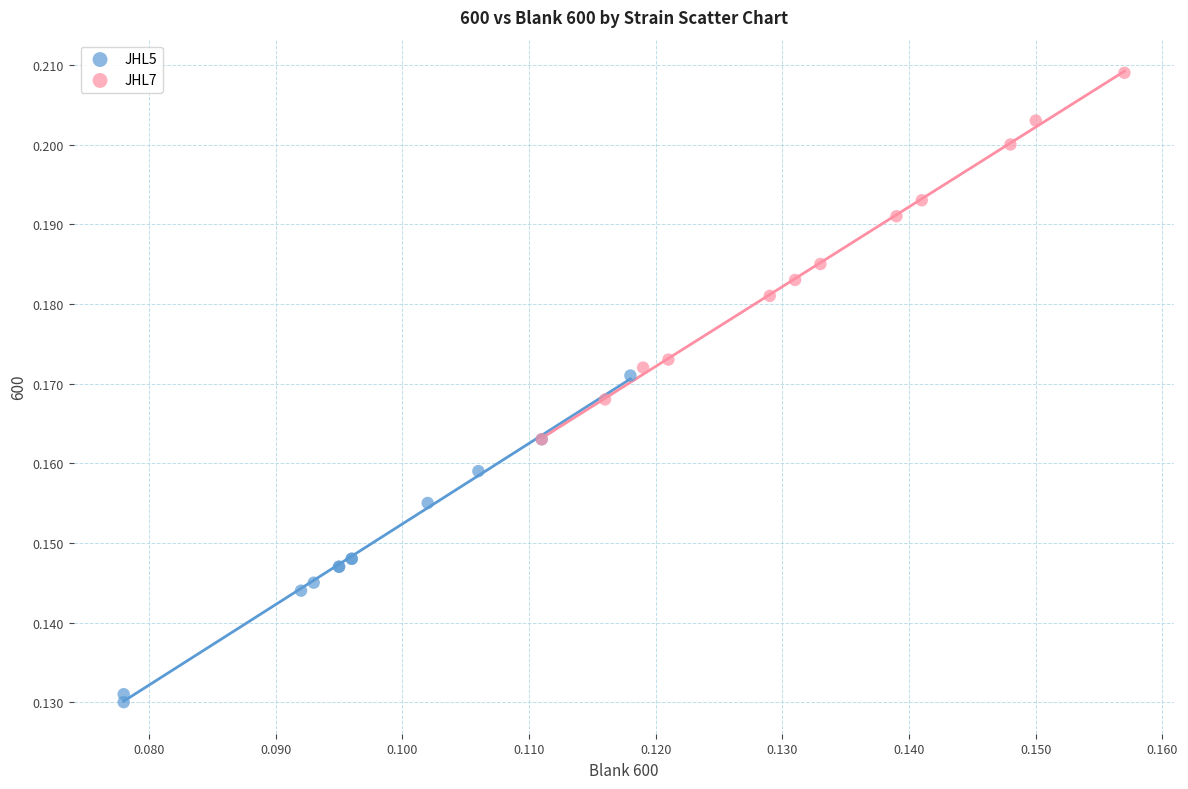

Which series contains the lowest Y value?

JHL5